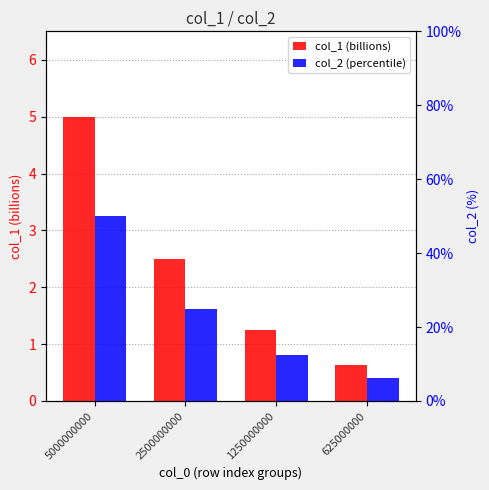

Is the value of col_2 (percentile) at 1250000000 greater than the value of col_1 (billions) at 625000000?

Yes